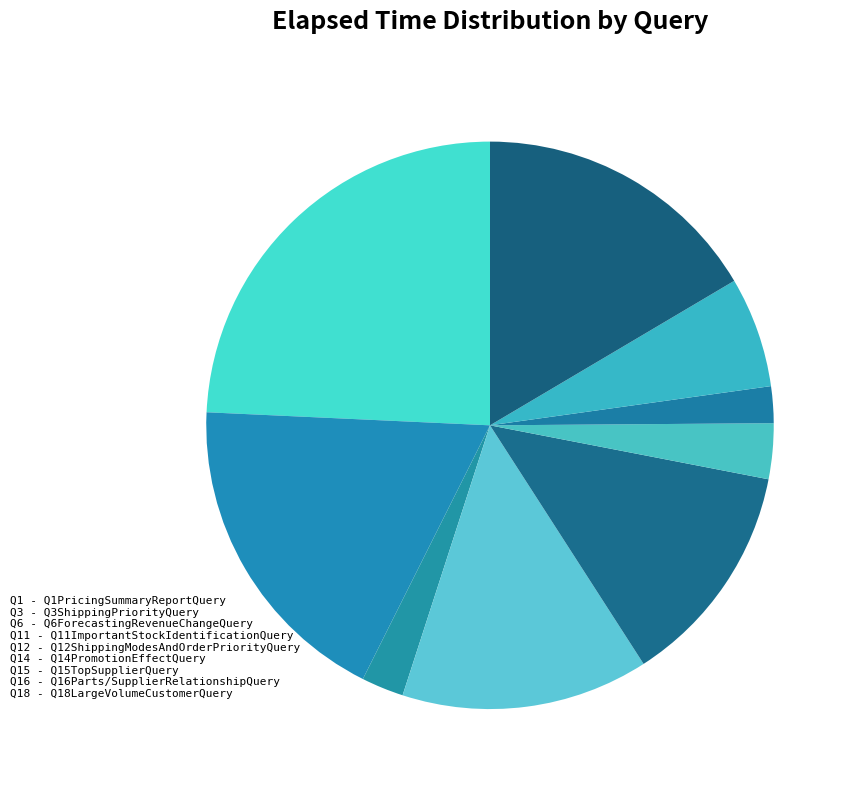

Does any single category account for the majority?

No